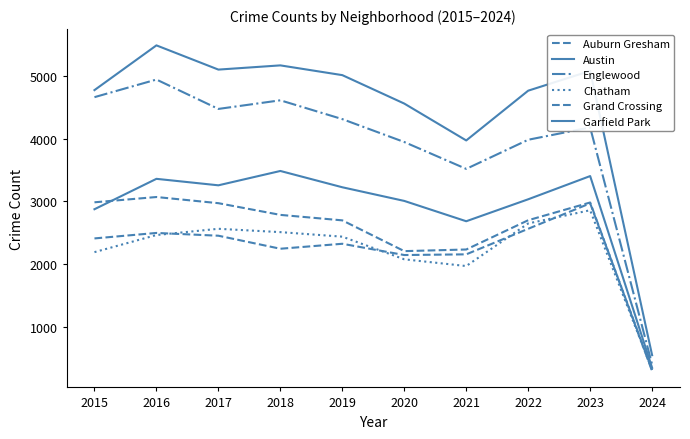

What is the difference between the maximum and minimum values in the Chatham series?

2540